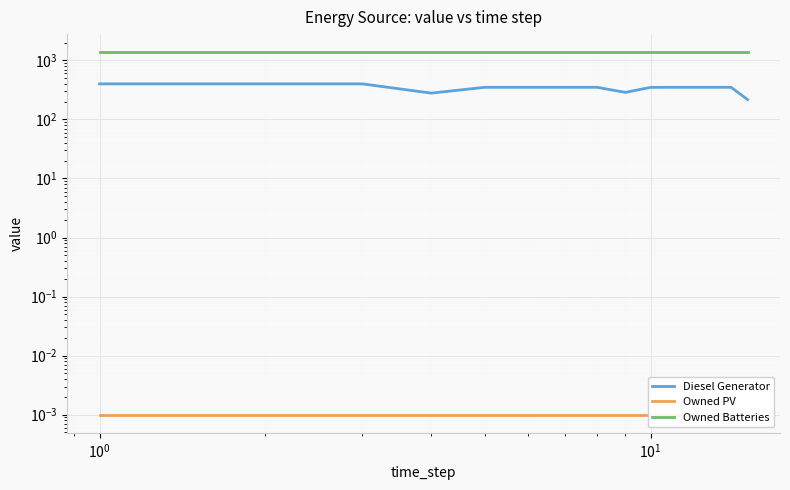

List the series in order of their peak value, lowest first.

Owned PV, Diesel Generator, Owned Batteries